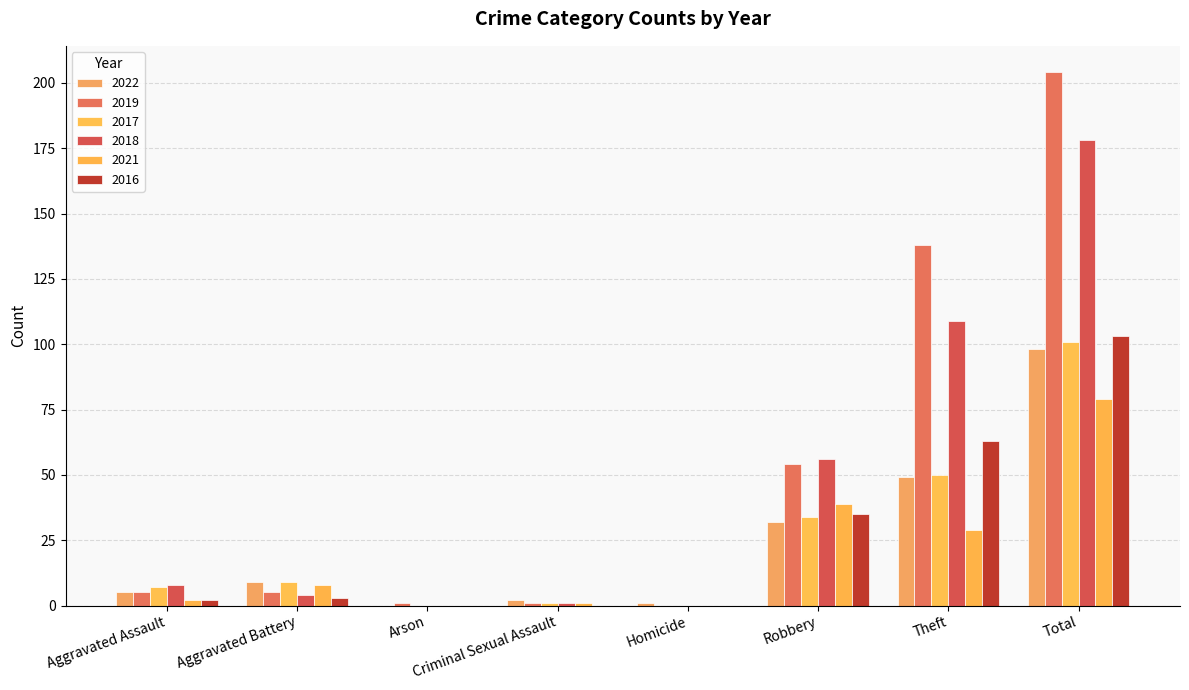

Rank the categories by 2018 value from lowest to highest.

Arson, Homicide, Criminal Sexual Assault, Aggravated Battery, Aggravated Assault, Robbery, Theft, Total